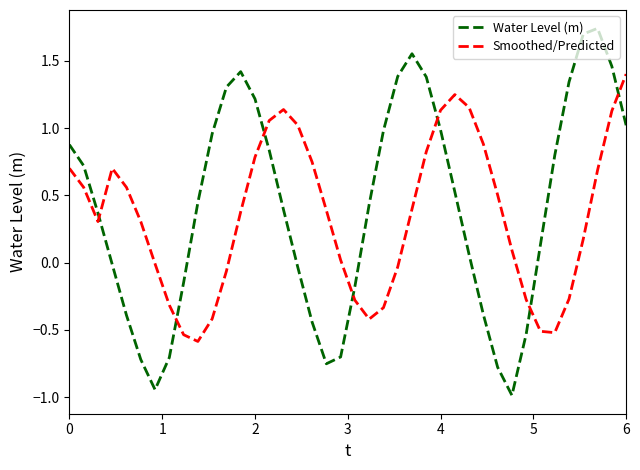

What is the minimum value for Water Level (m)?

-1.0